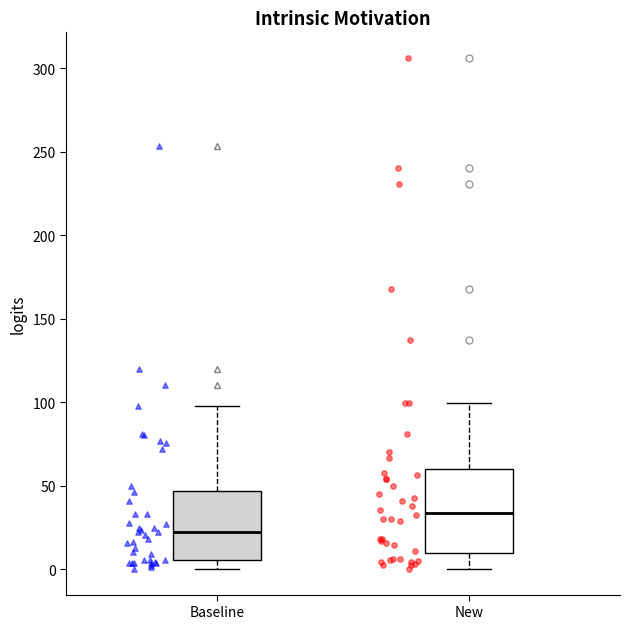

Where does the upper whisker of the box for Baseline end on the y-axis? The values are not printed on the chart, so give them approximately, as read against the axis.

100